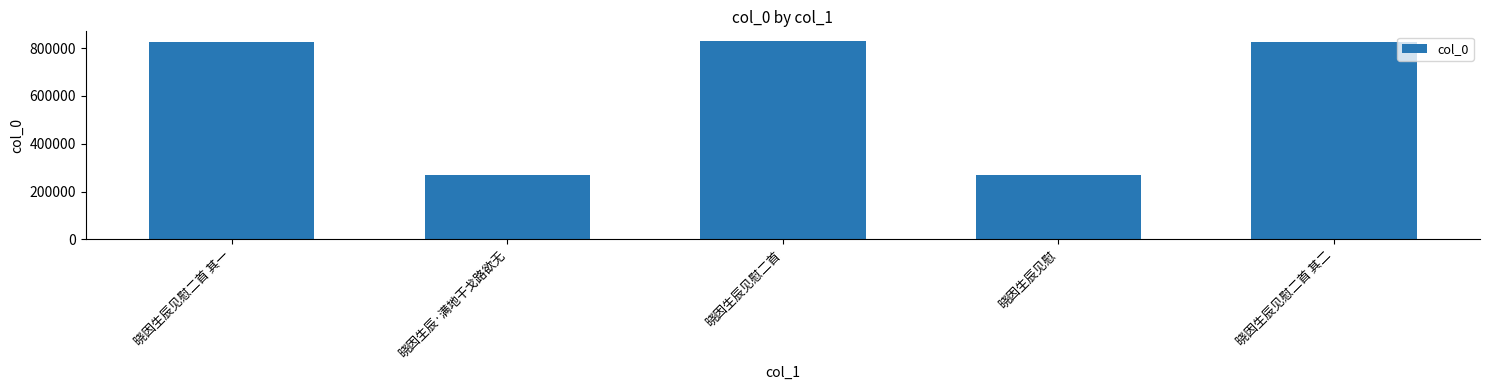

What is the maximum value shown in the chart?

829108